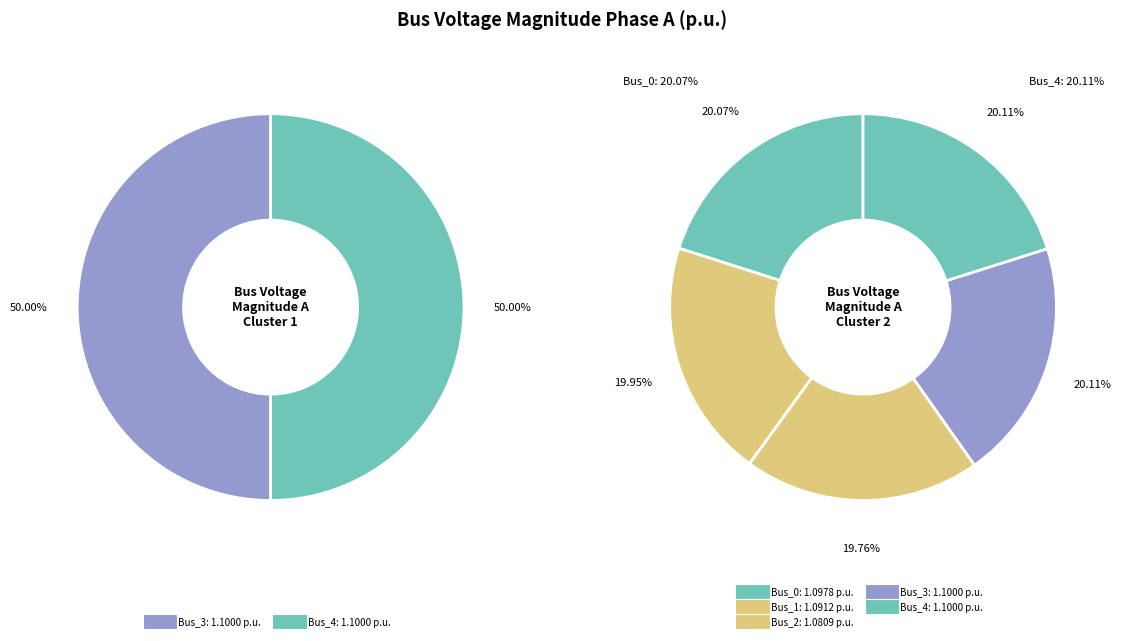

To the nearest percent, what is the average slice percentage?

20%